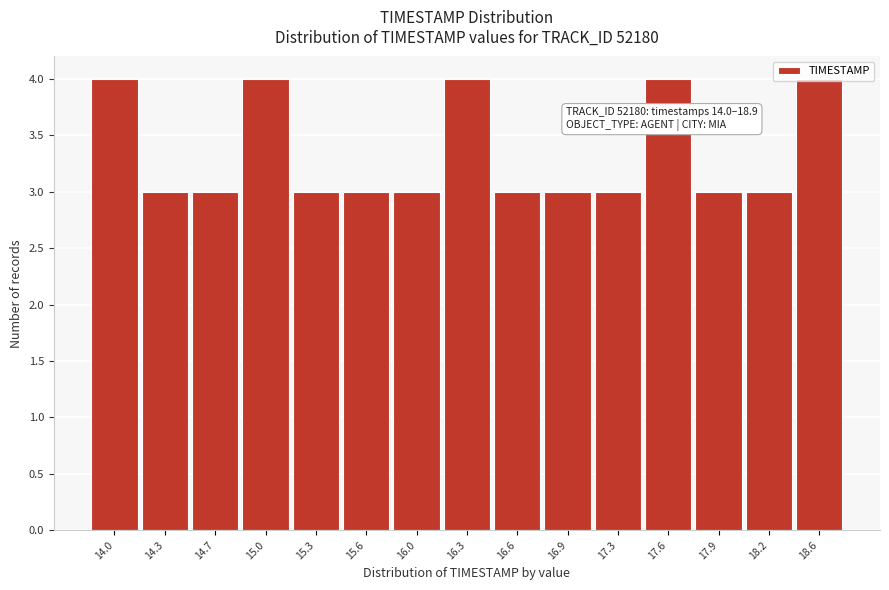

What is the label of the 2nd bar from the left?

14.3